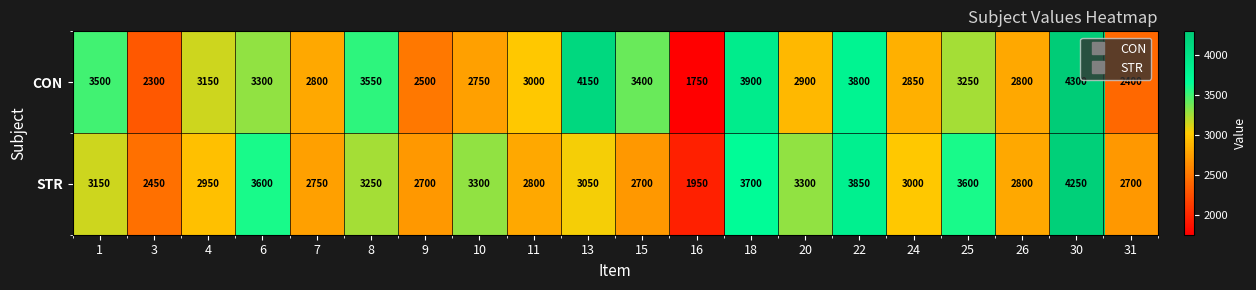

What is the approximate value of STR at 3?

2450